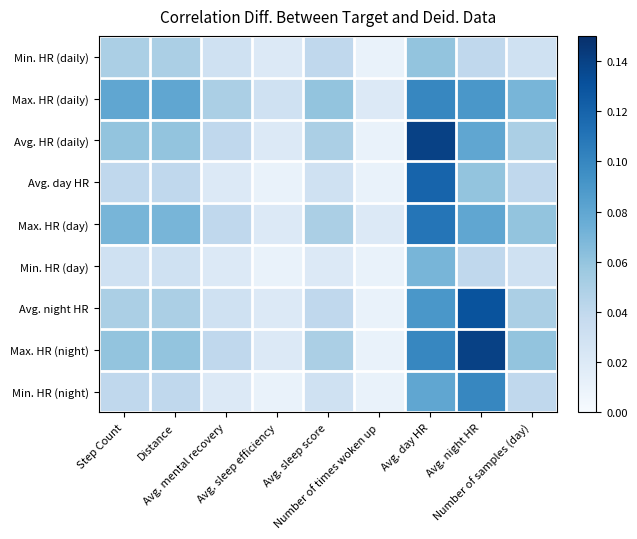

At which category is the sum across all series the highest?

Avg. day HR